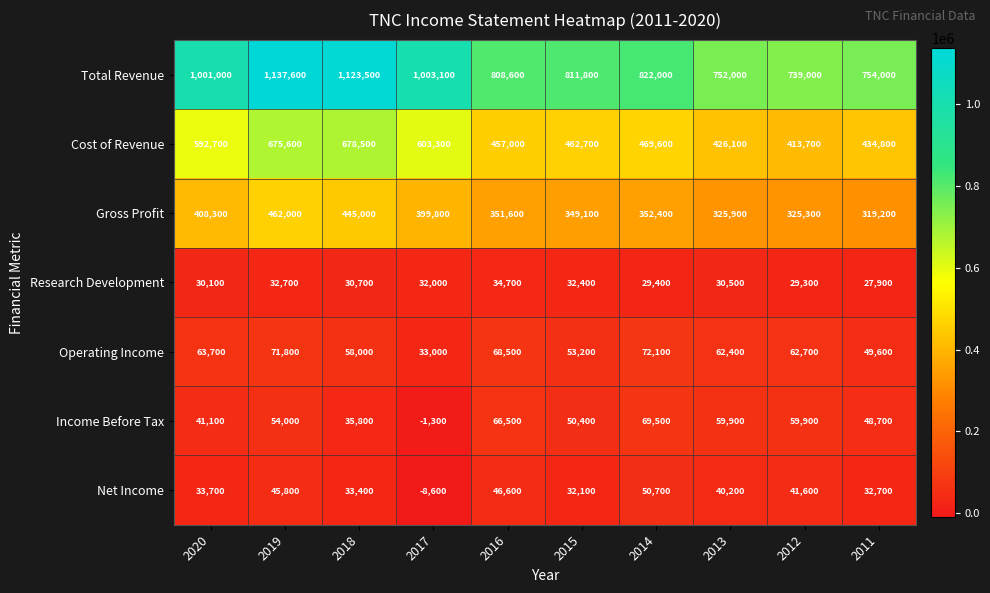

How many values in Net Income are above zero?

9